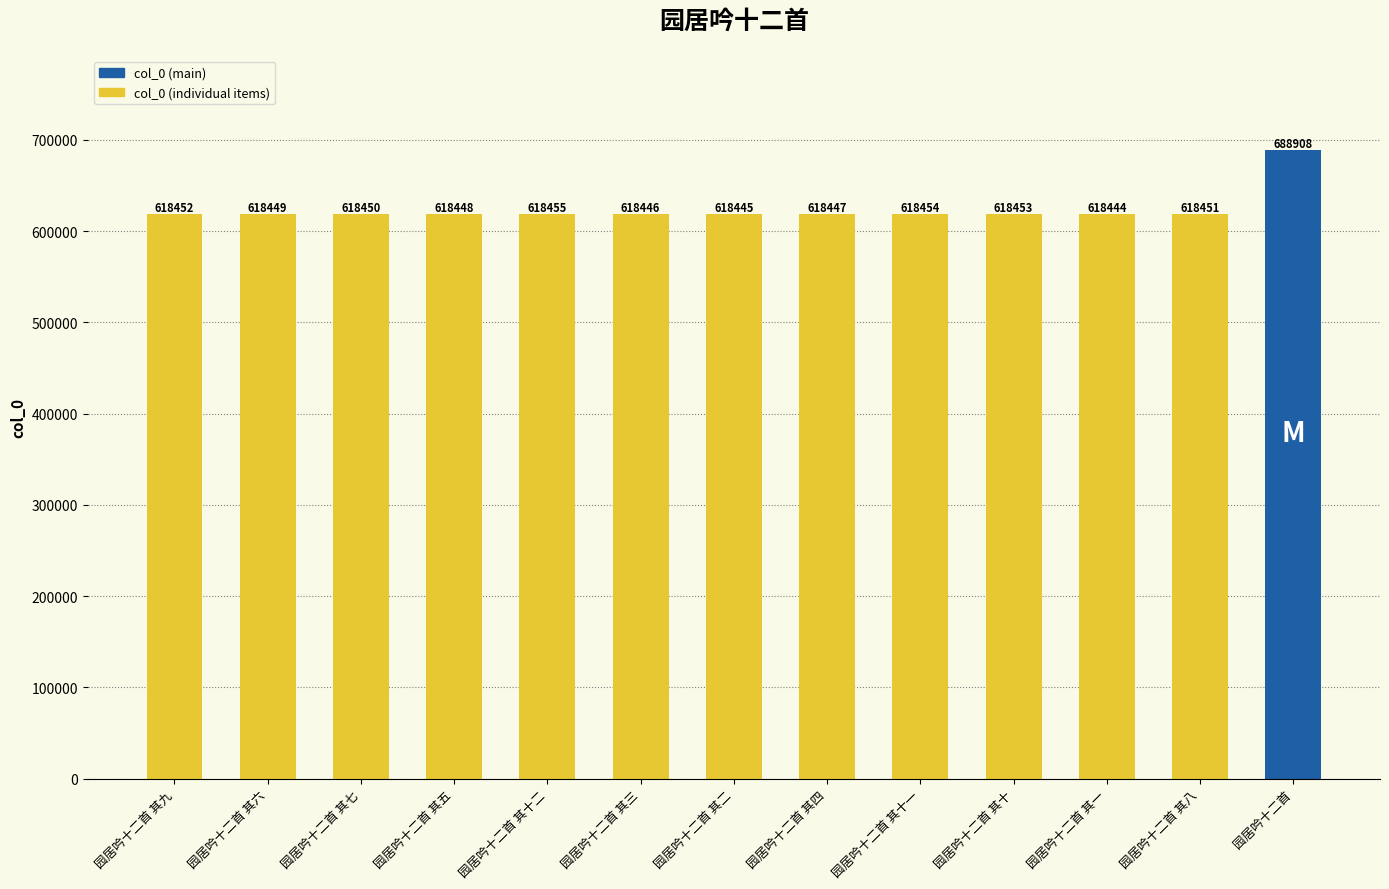

Rank the categories by value from lowest to highest.

园居吟十二首 其一, 园居吟十二首 其二, 园居吟十二首 其三, 园居吟十二首 其四, 园居吟十二首 其五, 园居吟十二首 其六, 园居吟十二首 其七, 园居吟十二首 其八, 园居吟十二首 其九, 园居吟十二首 其十, 园居吟十二首 其十一, 园居吟十二首 其十二, 园居吟十二首